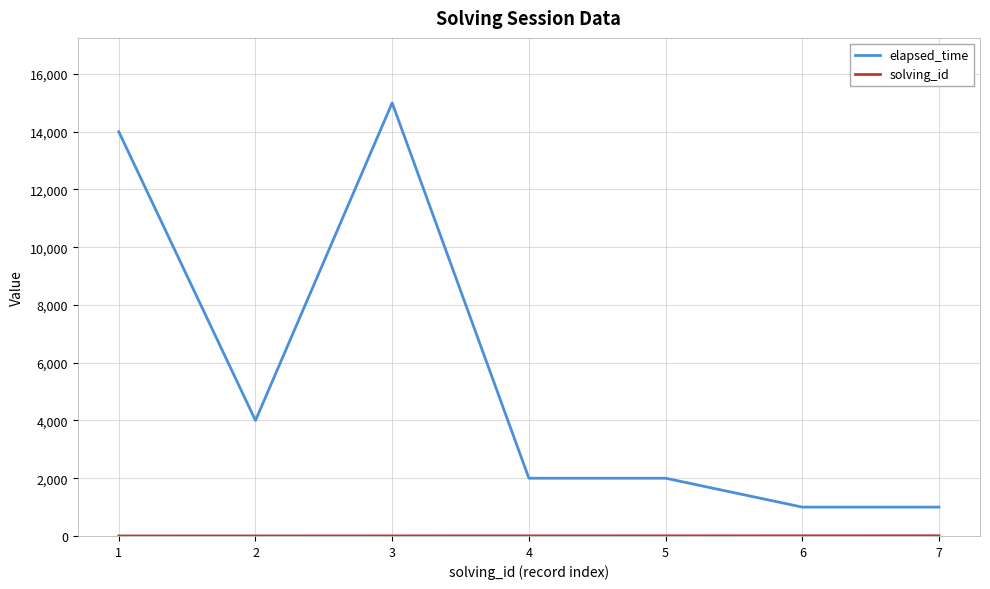

The value of elapsed_time at 4 is 3582. True or false?

False